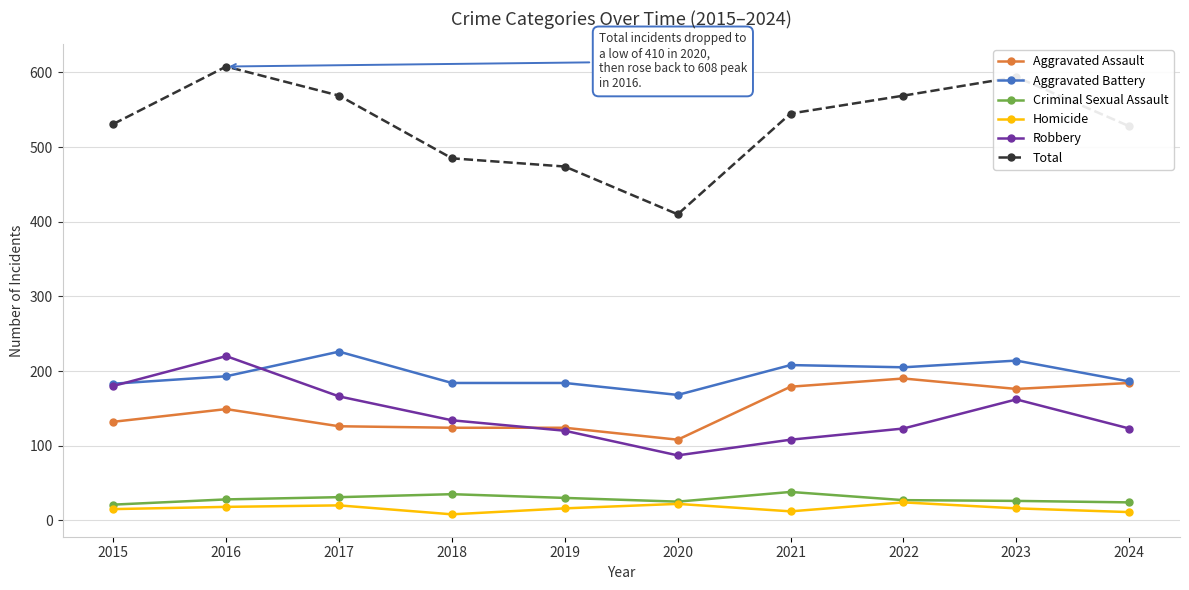

Is the value of Criminal Sexual Assault at 2022 greater than the value of Aggravated Battery at 2018?

No